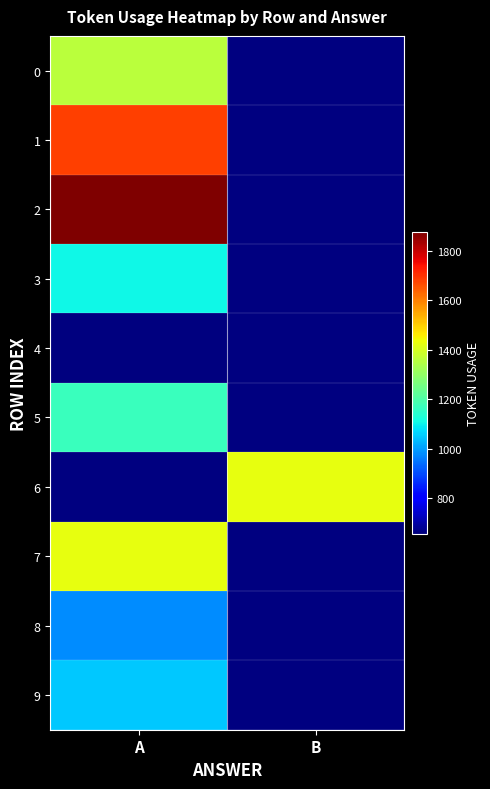

Is the value of 6 at B greater than the value of 2 at A?

No